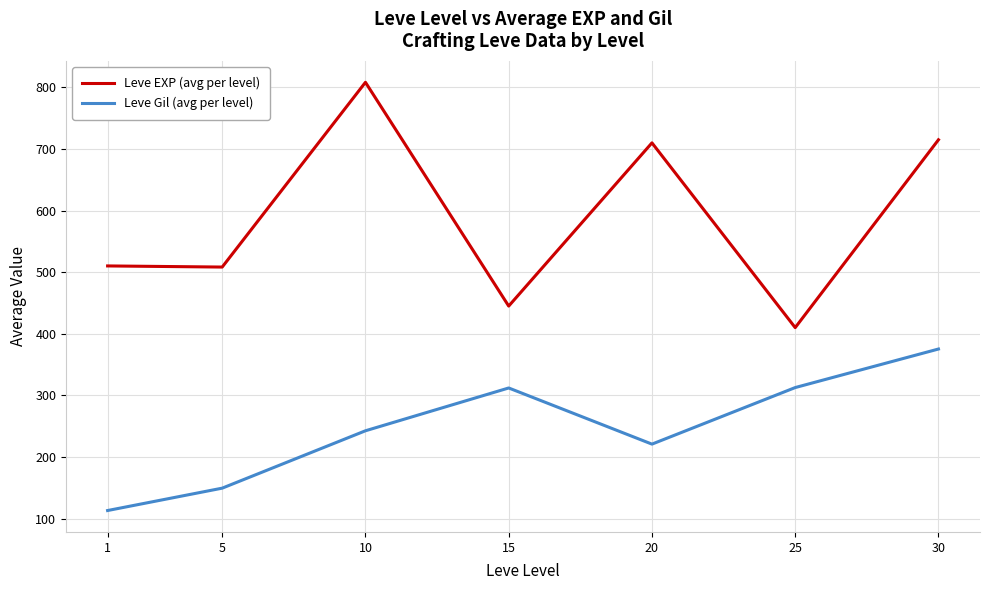

True or false: Leve Gil (avg per level) and Leve EXP (avg per level) cross at least once.

False